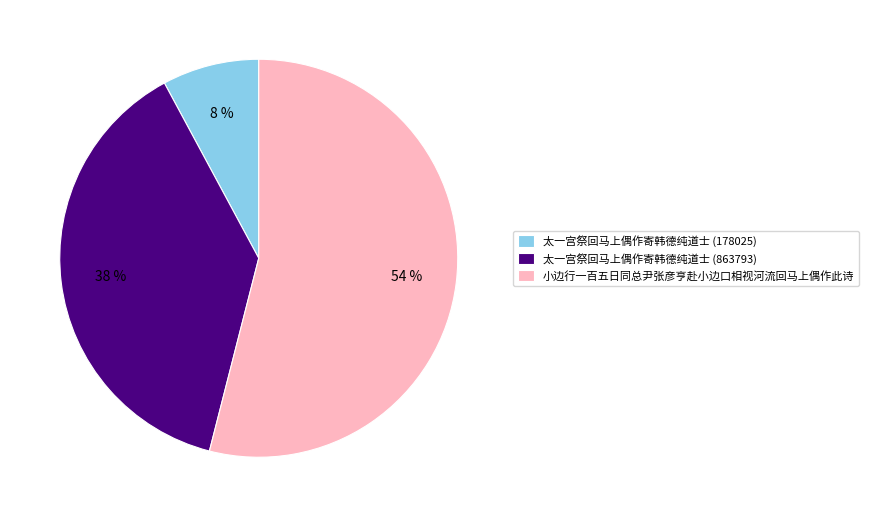

Which category has the smallest portion of the pie?

太一宫祭回马上偶作寄韩德纯道士 (178025)